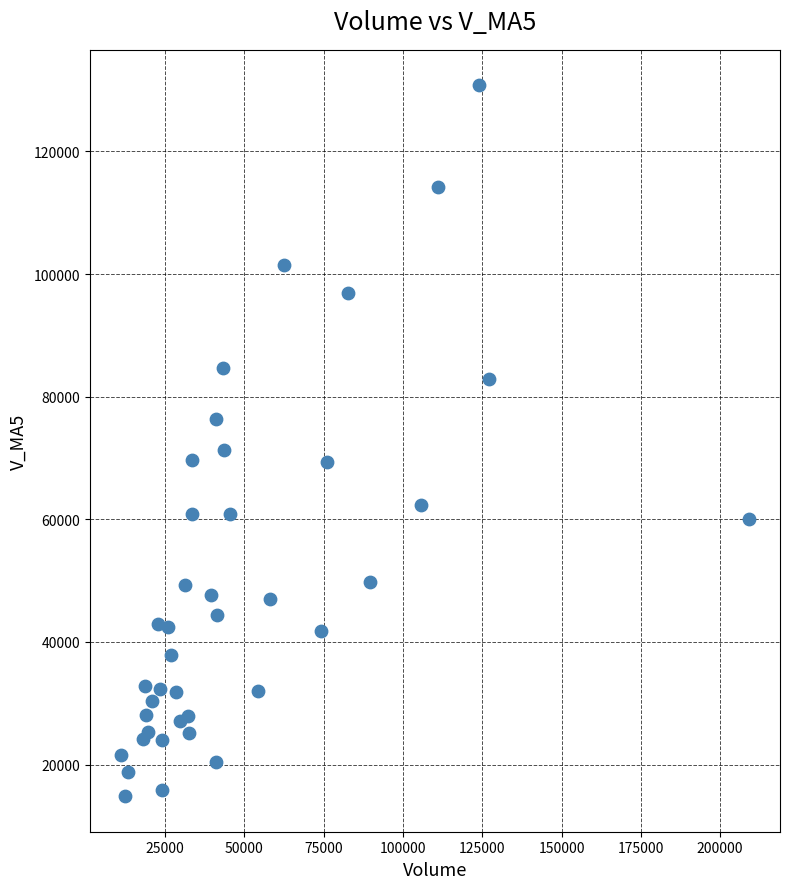

What Y value in the scatter plot is closest to 72811?

71297.9